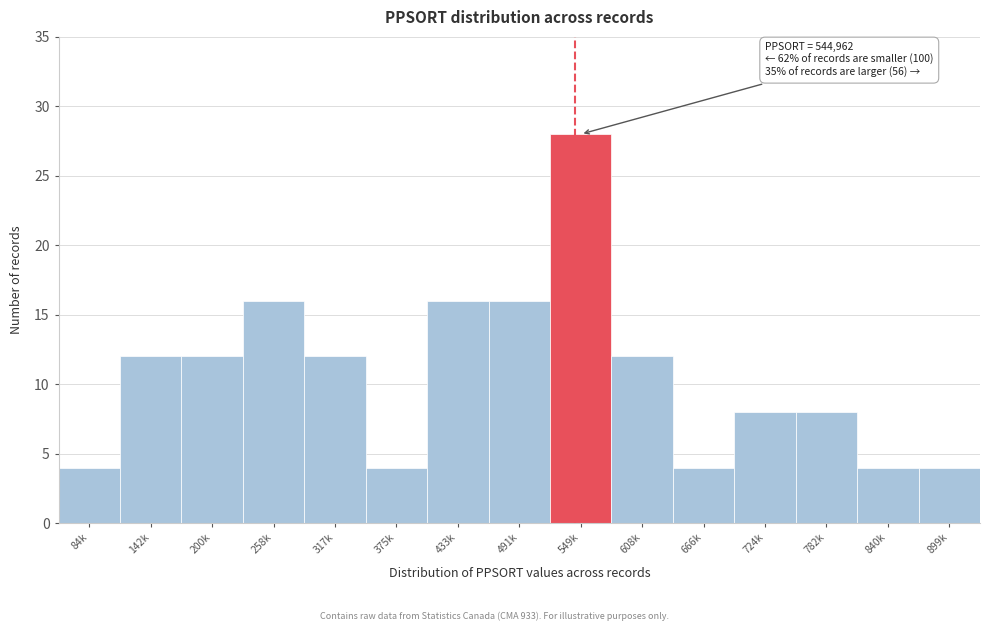

Reading left to right, transcribe all the data shown in this chart.

84k=4	142k=12	200k=12	258k=16	317k=12	375k=4	433k=16	491k=16	549k=28	608k=12	666k=4	724k=8	782k=8	840k=4	899k=4